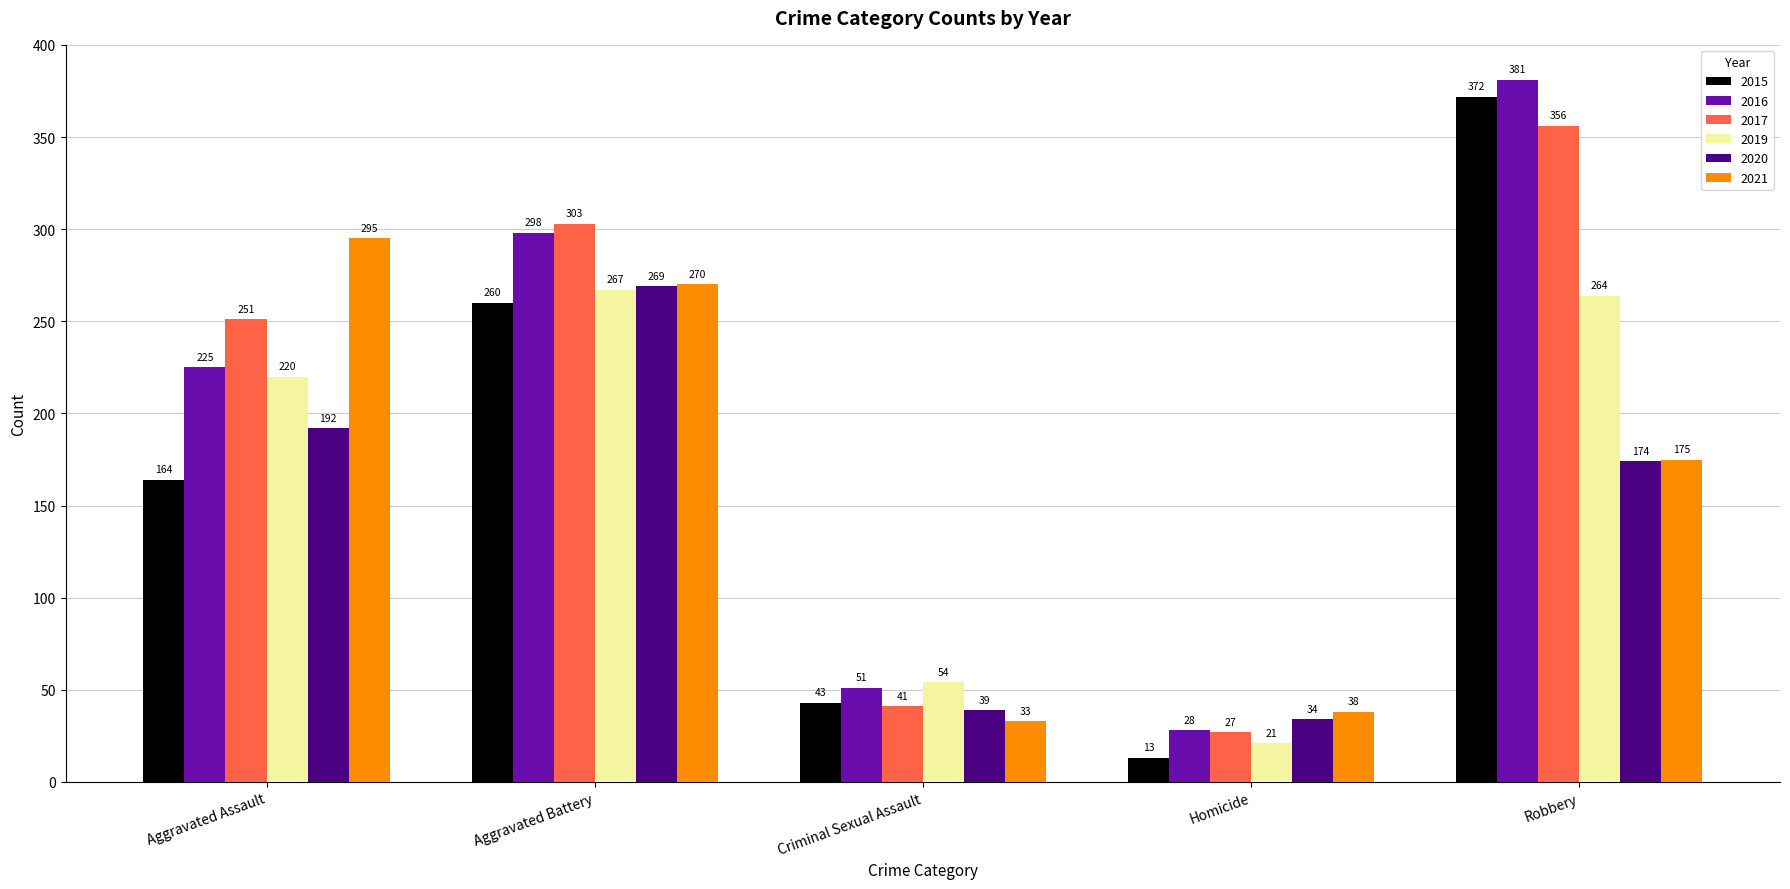

Which series has the largest range (max minus min)?

2015